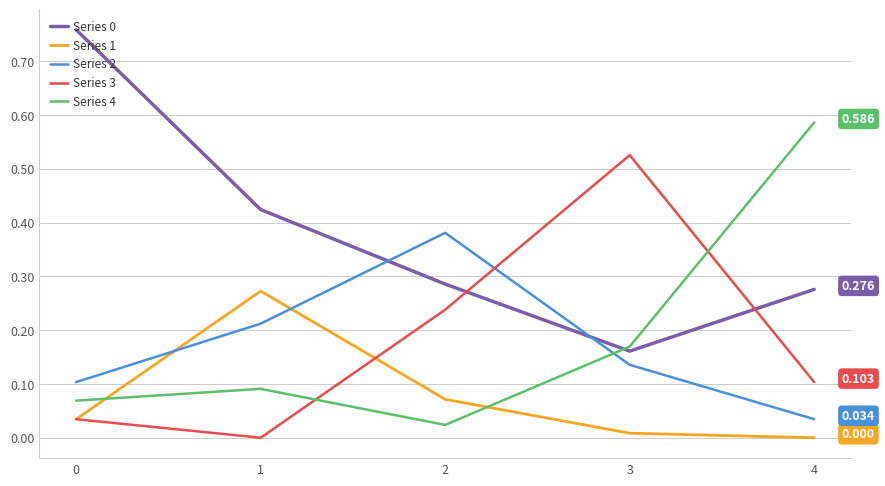

Between which two adjacent categories do Series 4 and Series 0 first intersect?

2 and 3